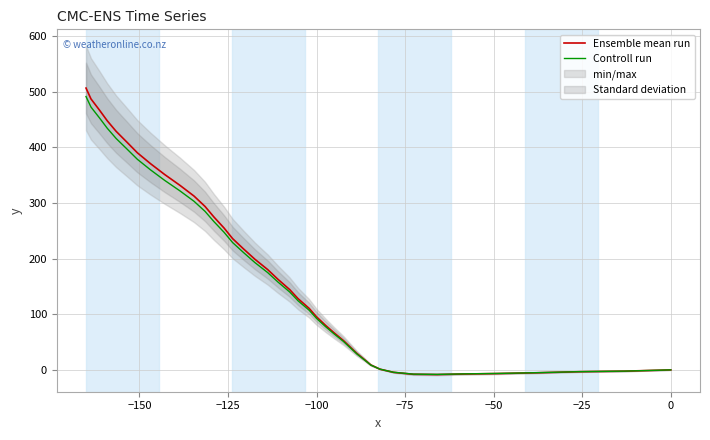

True or false: Ensemble mean run has more than 1 points higher than both neighbors.

False